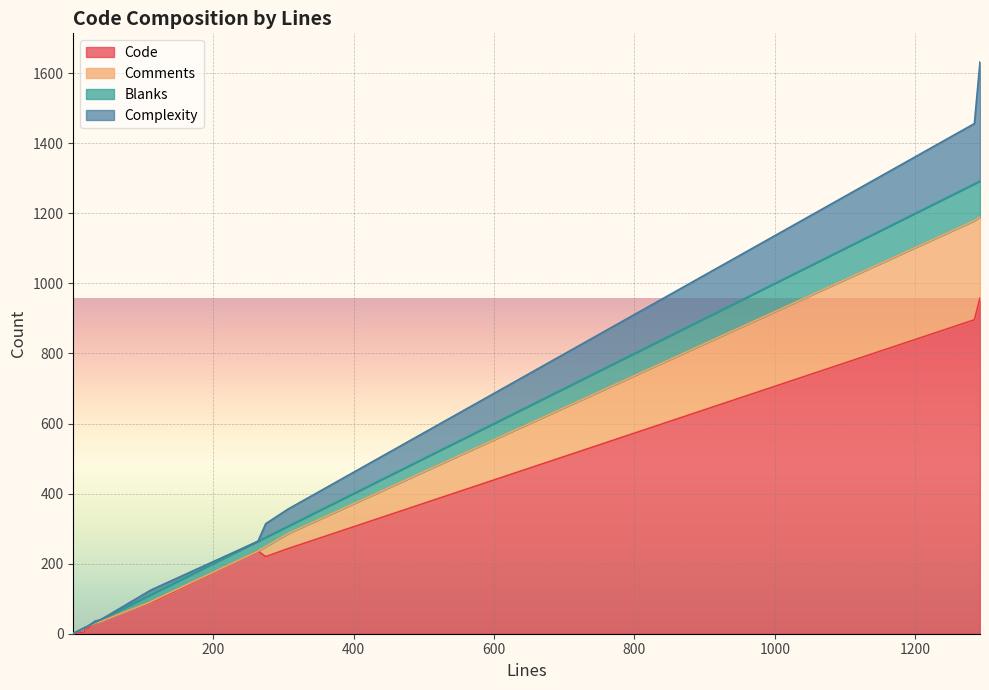

Between 1 and 17, which is larger?

17